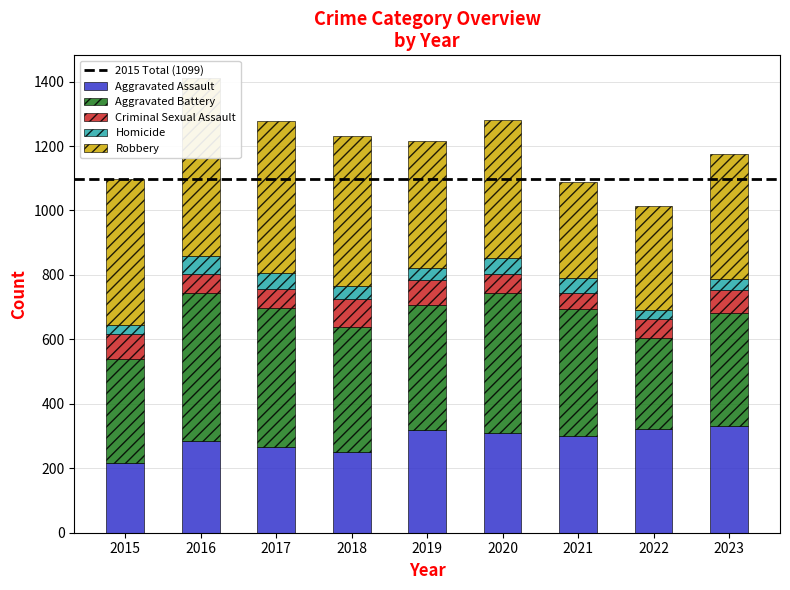

Rank the categories by Robbery value from lowest to highest.

2021, 2022, 2023, 2019, 2020, 2015, 2018, 2017, 2016